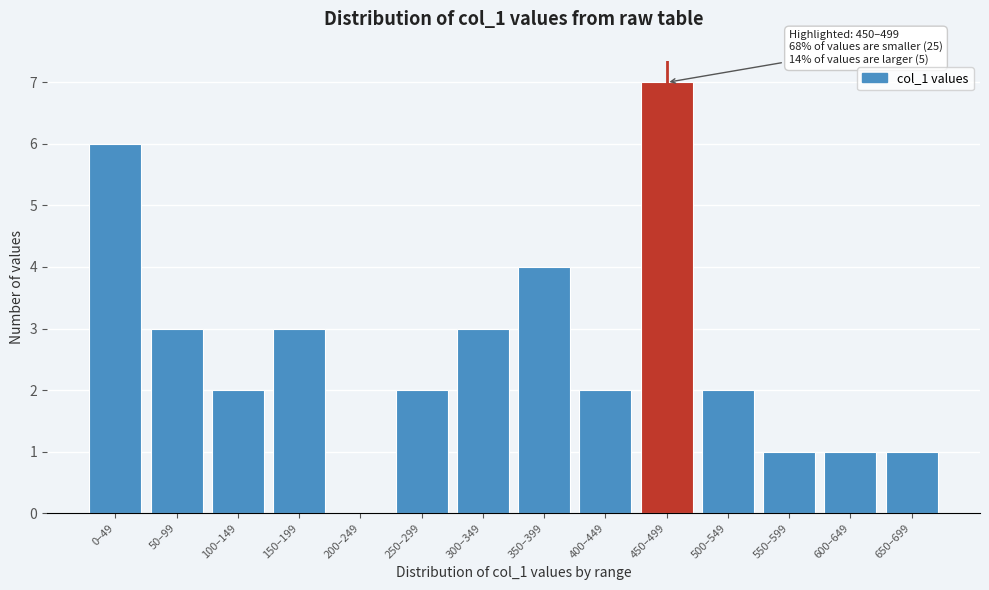

Reading left to right, extract all data points from this chart.

0–49=6	50–99=3	100–149=2	150–199=3	200–249=0	250–299=2	300–349=3	350–399=4	400–449=2	450–499=7	500–549=2	550–599=1	600–649=1	650–699=1